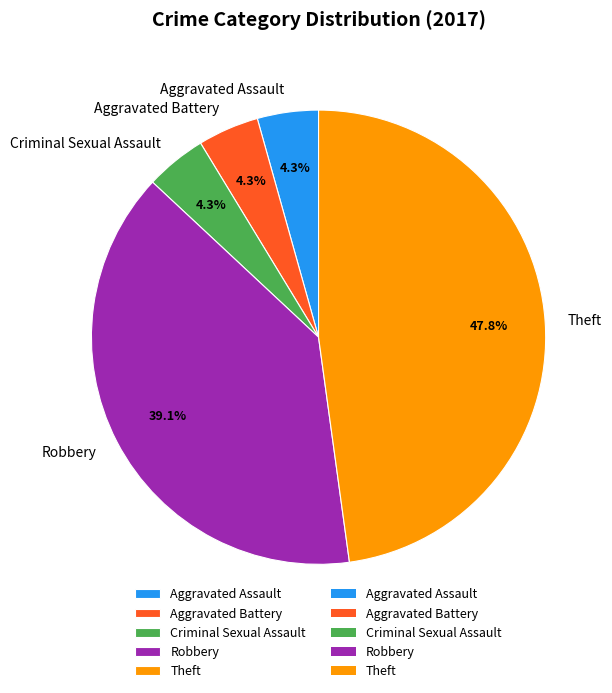

What percentage is NOT represented by Aggravated Assault?

95.7%